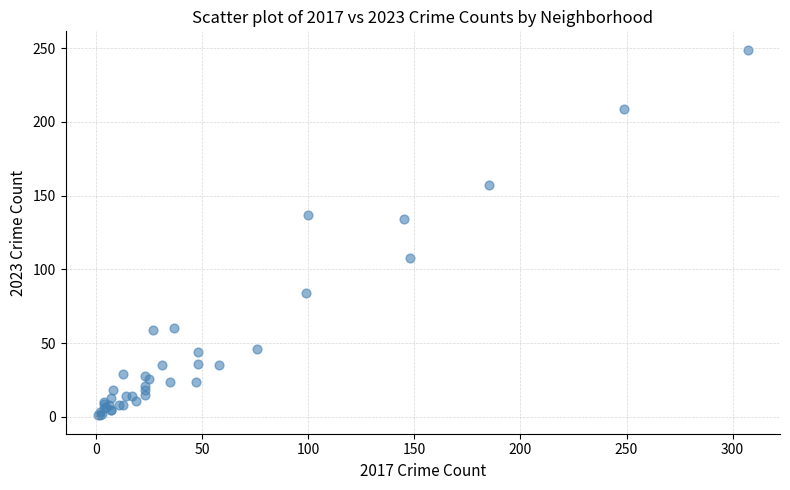

What Y value in the scatter plot is closest to 125?

134